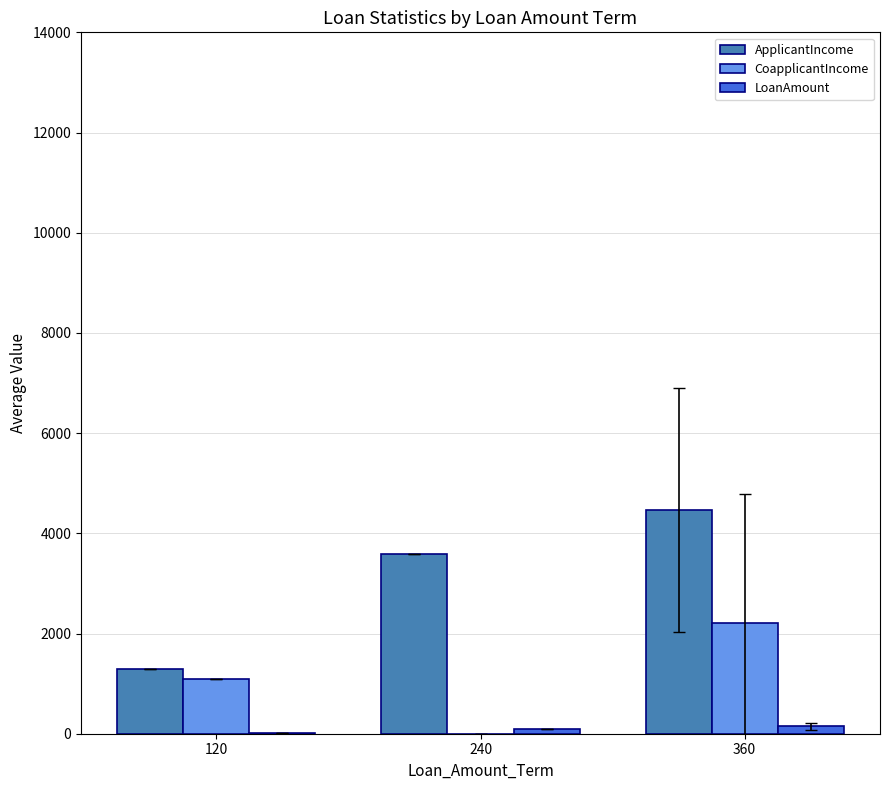

At which category does the chart reach its peak across all series?

360